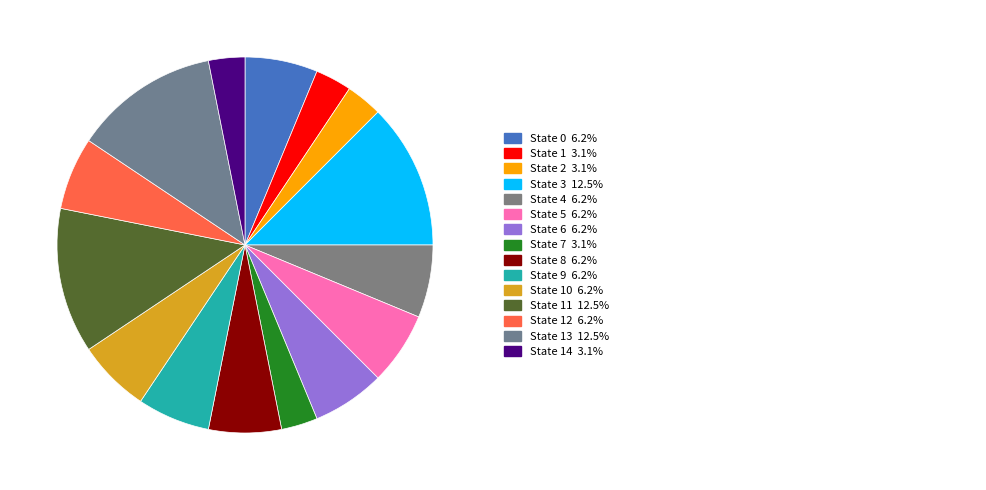

Which category has the smallest portion of the pie?

State 1